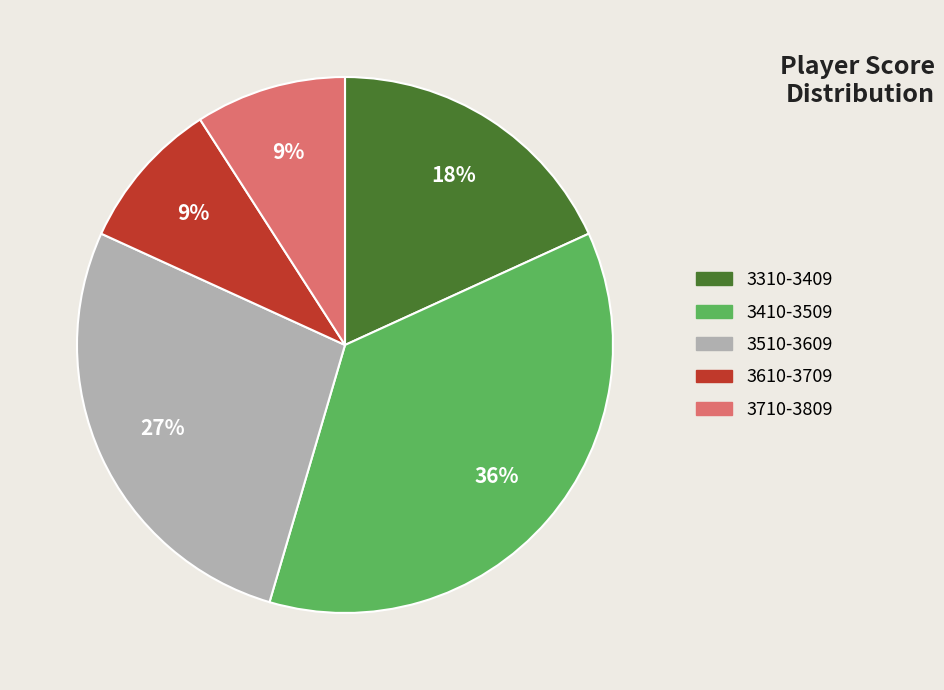

Which slice is the largest?

3410-3509